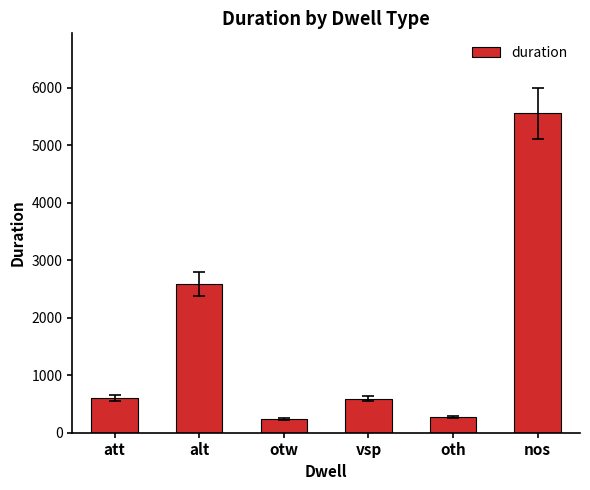

At which label is the value closest to 2900?

alt